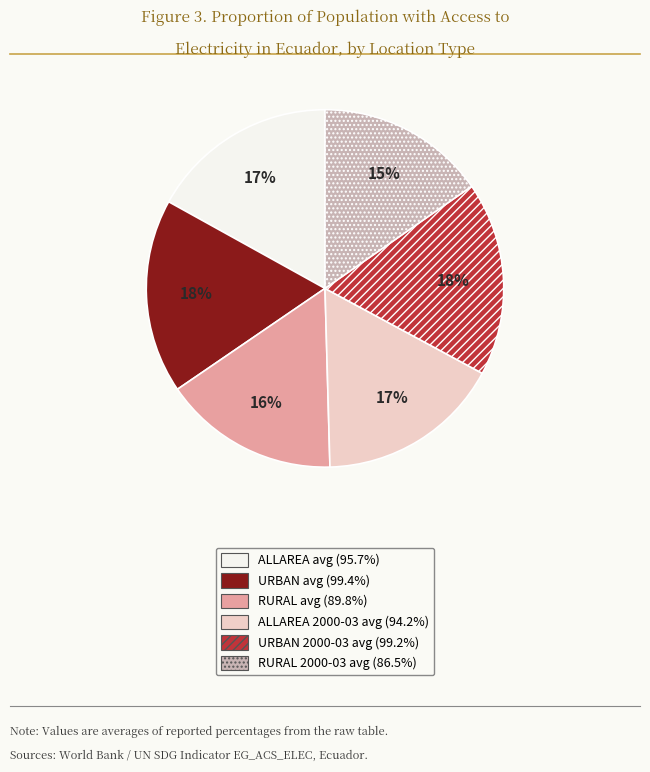

Does any single category account for the majority?

No